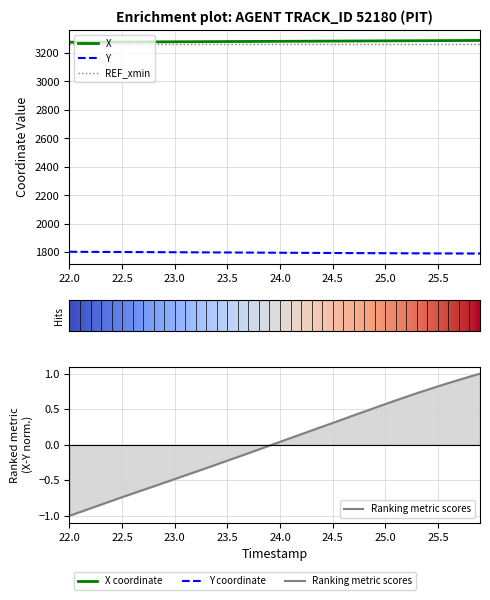

How many lines are shown in the chart?

2